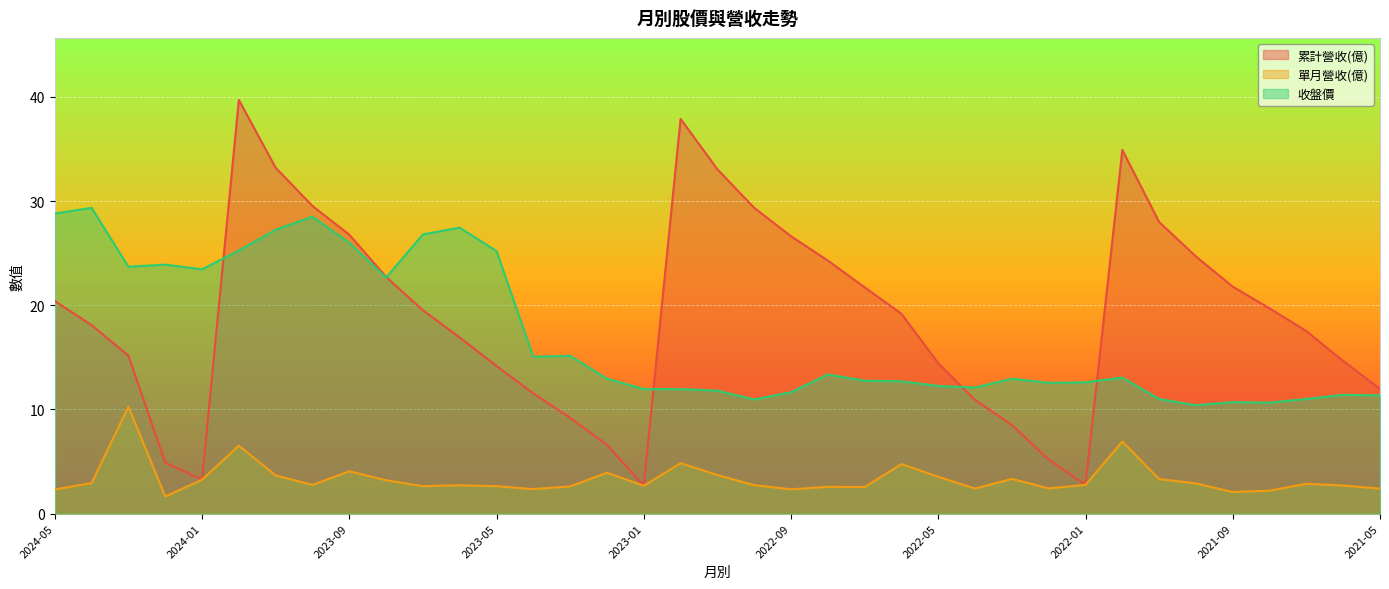

What is the label of the 26th point from the left?

2022-04